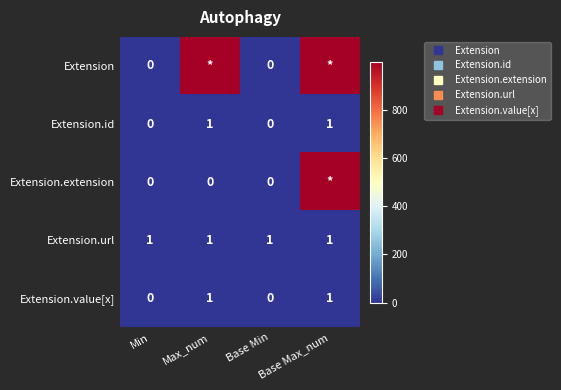

Between Base Max_num and Max_num, which is larger?

Base Max_num